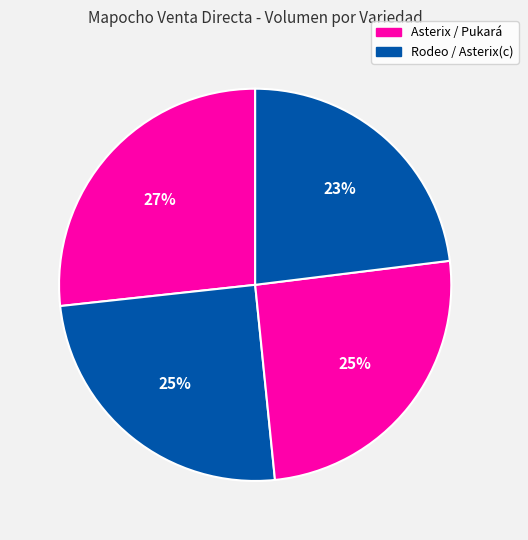

Does any single category account for the majority?

No